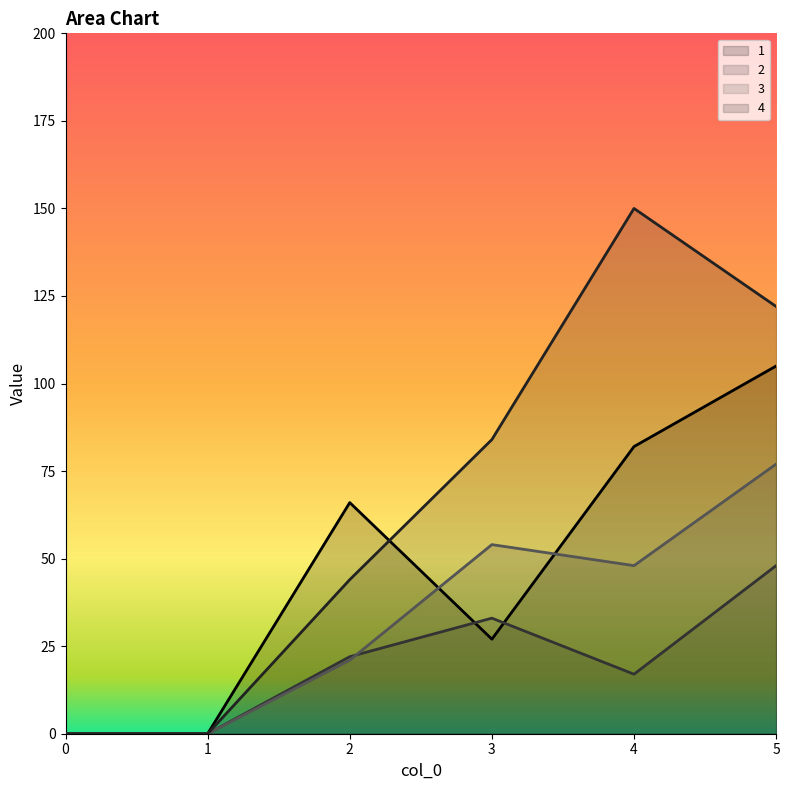

Count the number of categories in the chart.

6